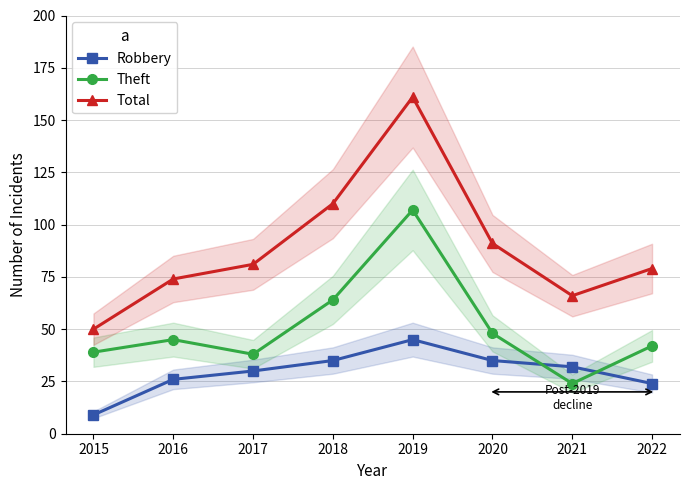

Reading left to right, transcribe all the data shown in this chart.

Robbery: 9	26	30	35	45	35	32	24
Theft: 39	45	38	64	107	48	24	42
Total: 50	74	81	110	161	91	66	79